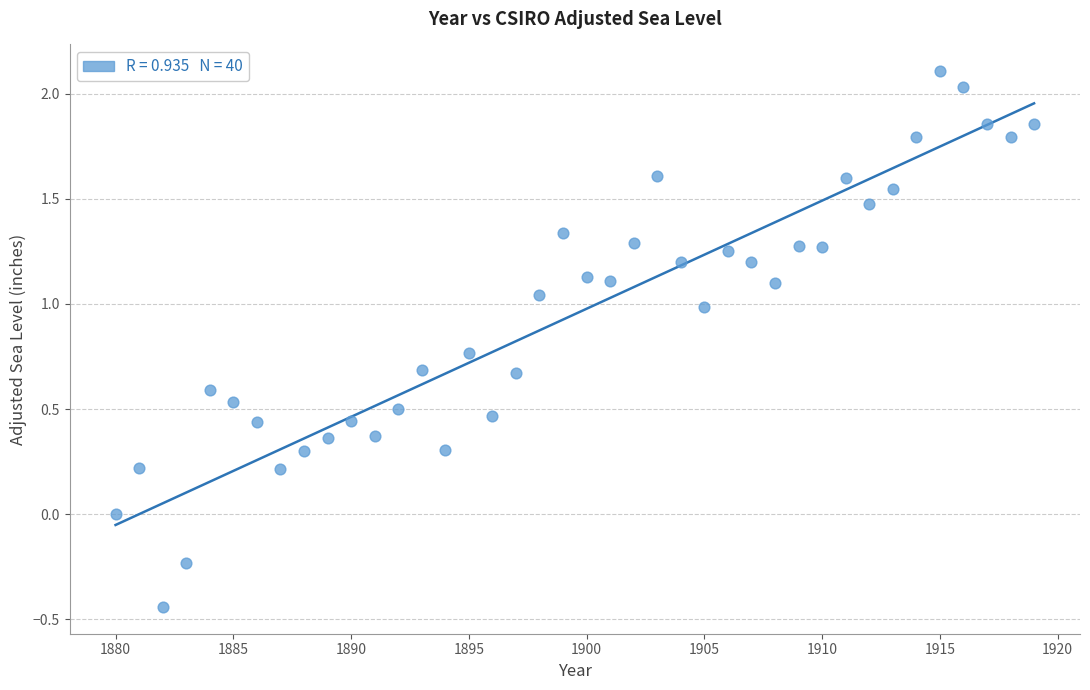

What is the range of Y values (max minus min)?

2.5